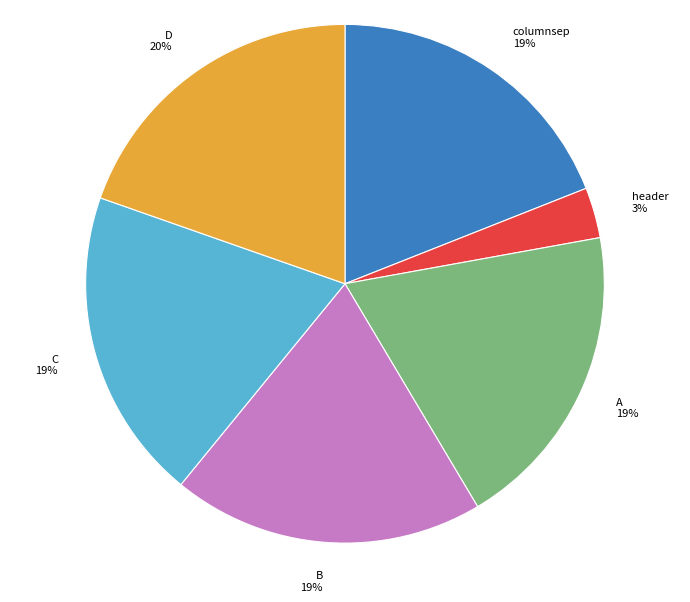

What percentage is the columnsep 19% slice, to the nearest percent?

19%